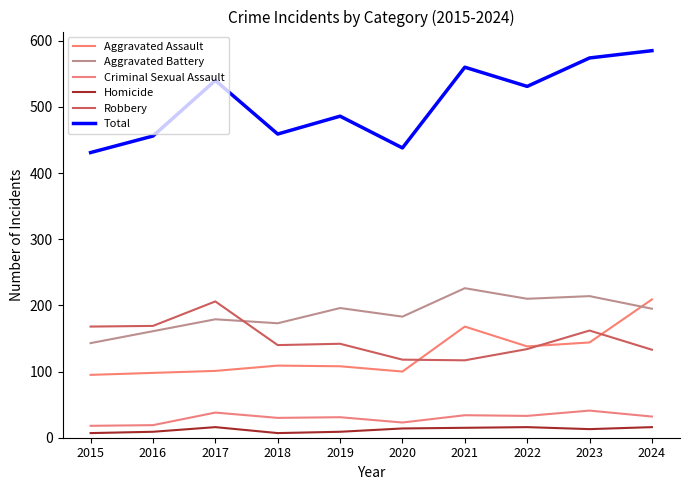

At how many categories does at least one series exceed 78?

10